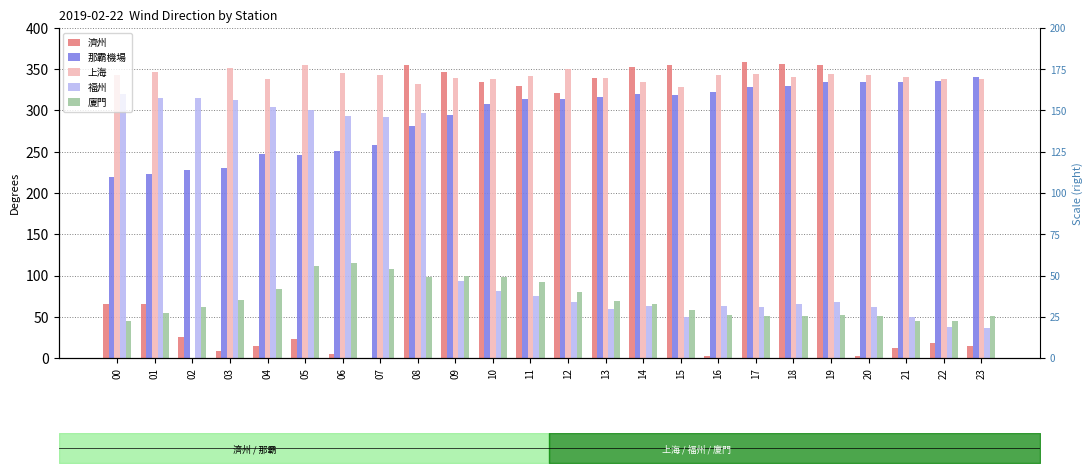

Reading right to left, transcribe all the data shown in this chart.

濟州: 23=14.6	22=18.7	21=12.2	20=2.4	19=355.3	18=355.9	17=359.1	16=1.9	15=355.3	14=352.5	13=339.2	12=321.8	11=329.9	10=335.0	09=346.3	08=355.2	07=0.5	06=4.4	05=23.2	04=15.1	03=8.6	02=25.8	01=65.7	00=65.3
那霸機場: 23=341.0	22=336.1	21=334.8	20=334.4	19=334.2	18=329.2	17=328.6	16=322.4	15=318.9	14=320.0	13=316.3	12=313.9	11=314.3	10=307.8	09=294.6	08=281.4	07=258.6	06=251.1	05=245.7	04=247.2	03=229.8	02=228.0	01=223.6	00=219.4
上海: 23=337.8	22=338.8	21=340.1	20=343.4	19=344.8	18=340.4	17=343.7	16=343.1	15=328.2	14=334.9	13=339.1	12=350.1	11=342.2	10=338.1	09=339.8	08=331.5	07=342.5	06=344.9	05=355.7	04=338.4	03=351.7	02=0.3	01=346.6	00=342.6
福州: 23=36.1	22=37.8	21=49.1	20=61.5	19=68.0	18=65.2	17=62.0	16=63.2	15=49.6	14=63.5	13=59.3	12=68.1	11=75.0	10=80.8	09=92.8	08=296.9	07=292.7	06=293.2	05=300.5	04=303.7	03=312.9	02=315.6	01=315.6	00=319.9
廈門: 23=51.0	22=45.1	21=45.1	20=50.3	19=51.8	18=51.5	17=51.4	16=51.6	15=58.6	14=65.0	13=69.2	12=79.5	11=92.0	10=97.8	09=99.3	08=97.9	07=107.9	06=115.1	05=111.4	04=83.3	03=70.7	02=62.1	01=54.3	00=44.5